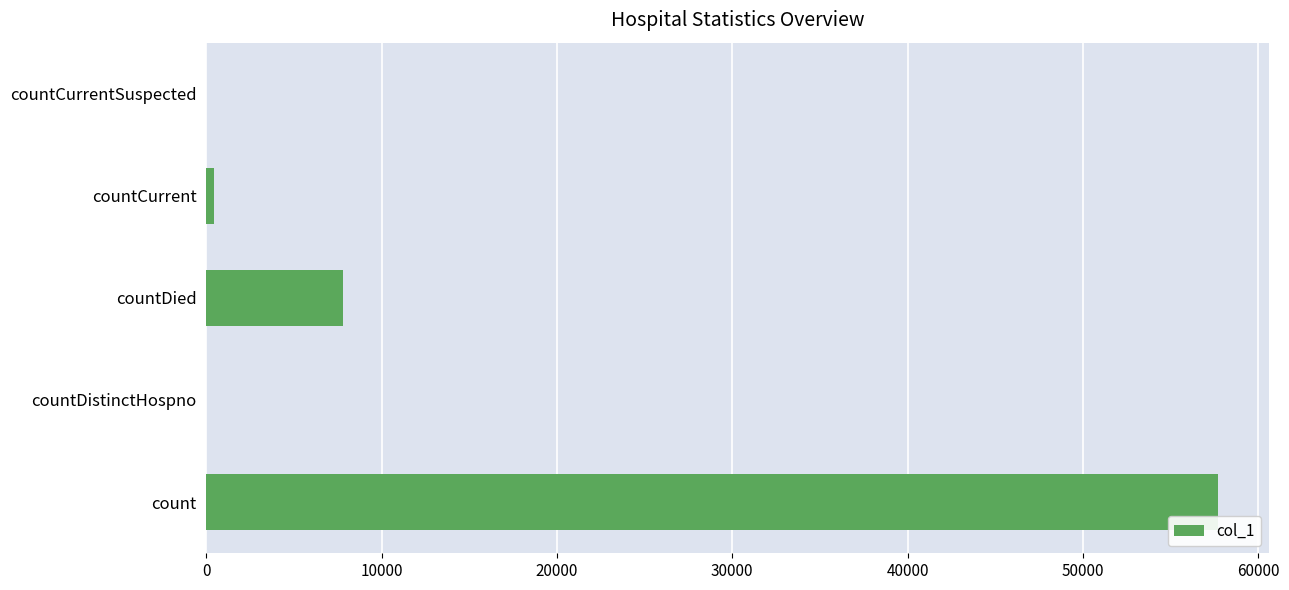

True or false: the data shows 19871 at countDistinctHospno.

False